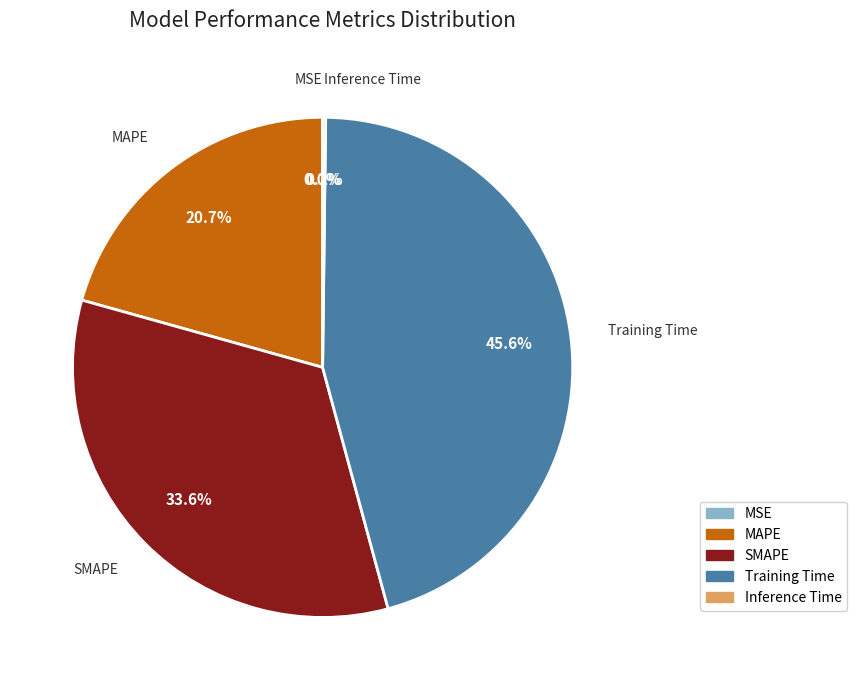

What is the largest slice in the pie chart?

Training Time